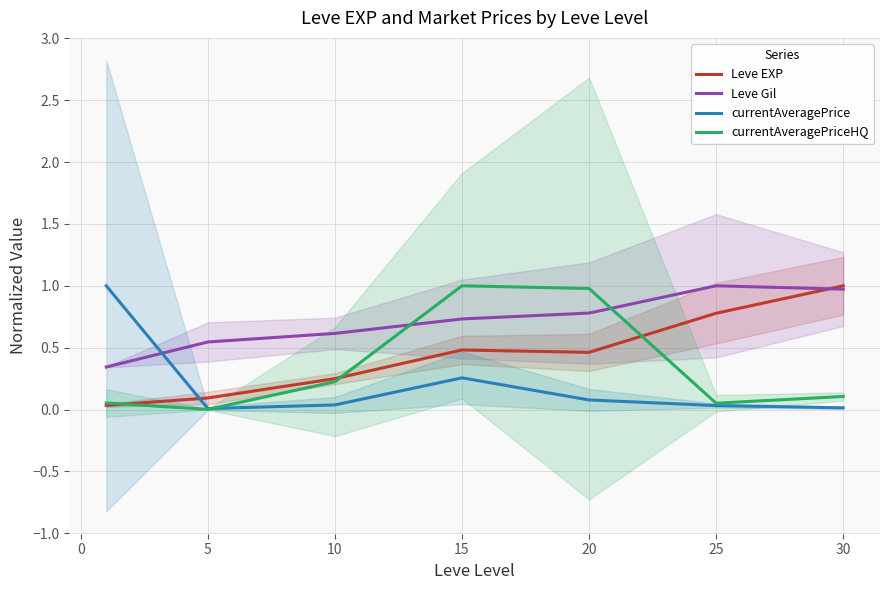

How many interior local peaks does the currentAveragePrice series have?

1